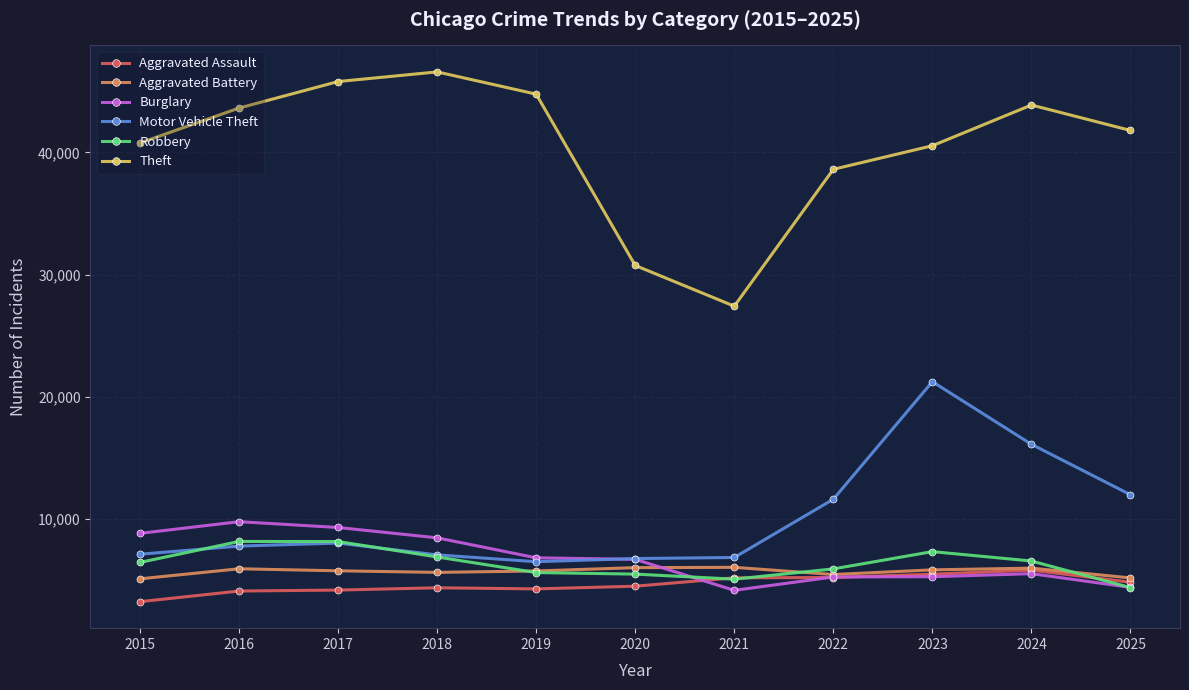

What is the difference between the maximum and minimum values in the Motor Vehicle Theft series?

14722